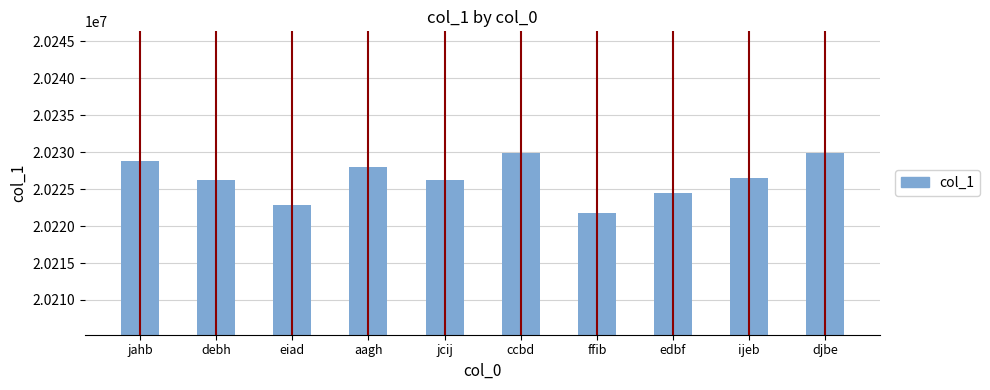

What is the label of the 5th bar from the left?

jcij